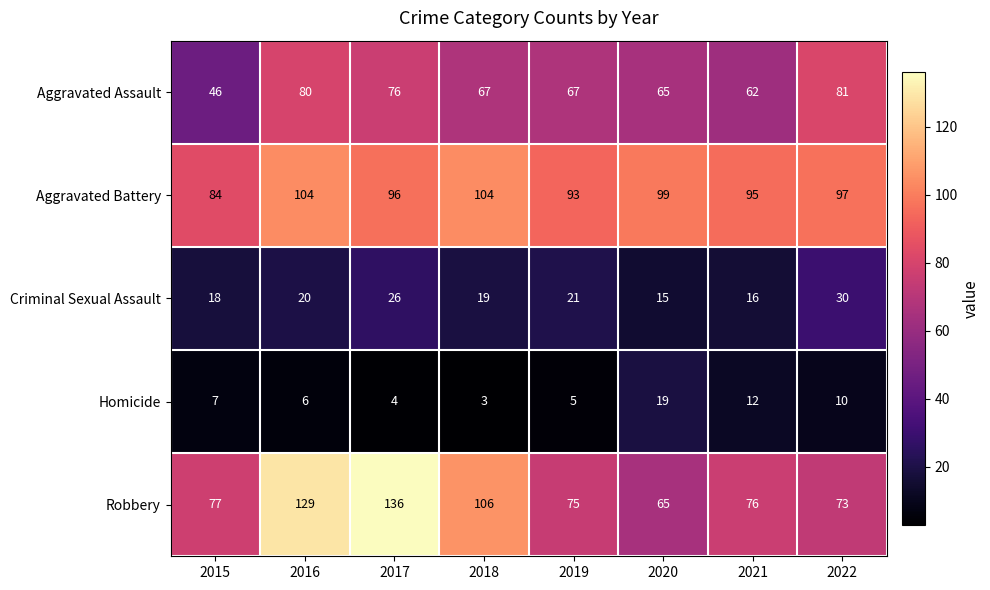

At which label is Aggravated Battery closest to 94?

2019